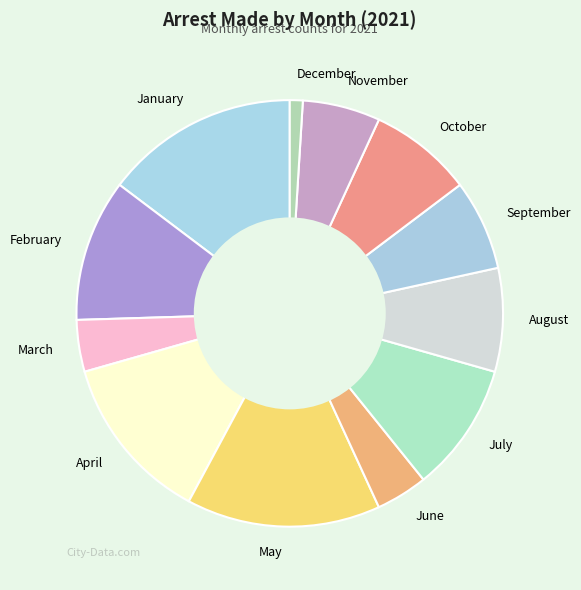

Which slice is the smallest?

December